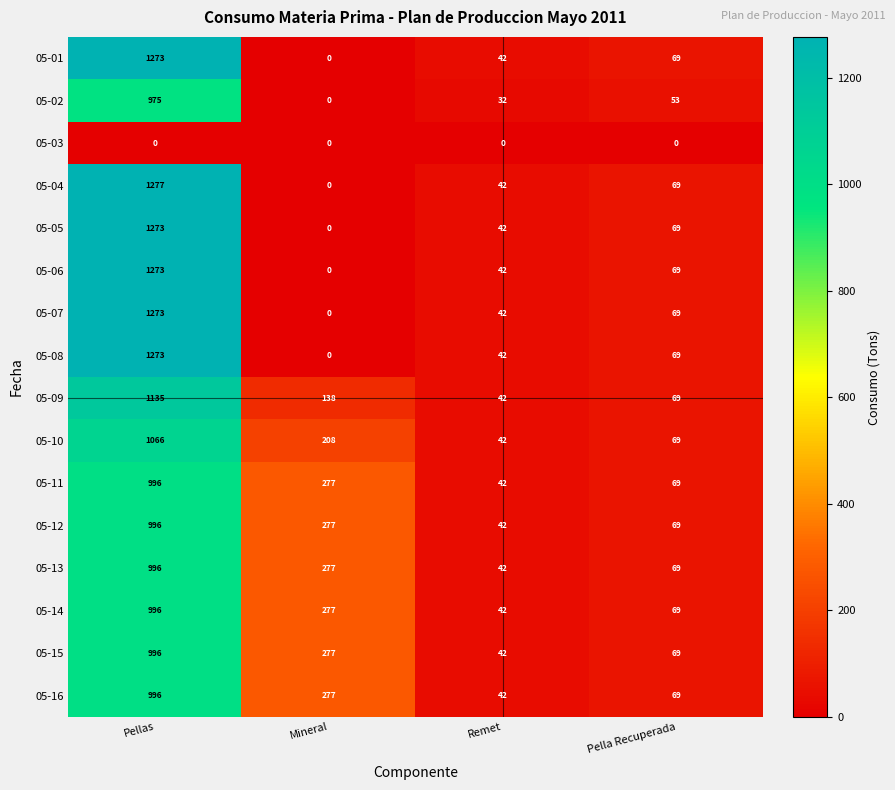

Which series has the widest spread of values?

05-04